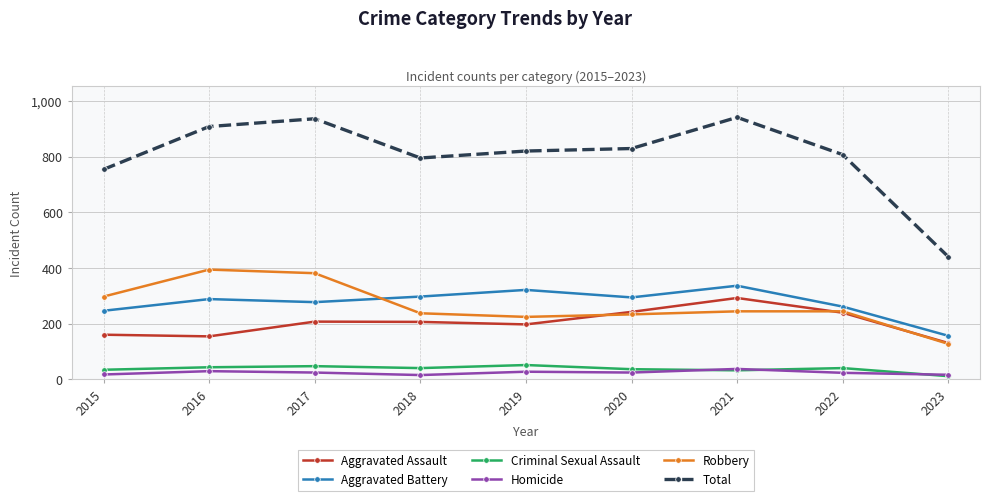

Where does the Homicide series first go above 24?

2016